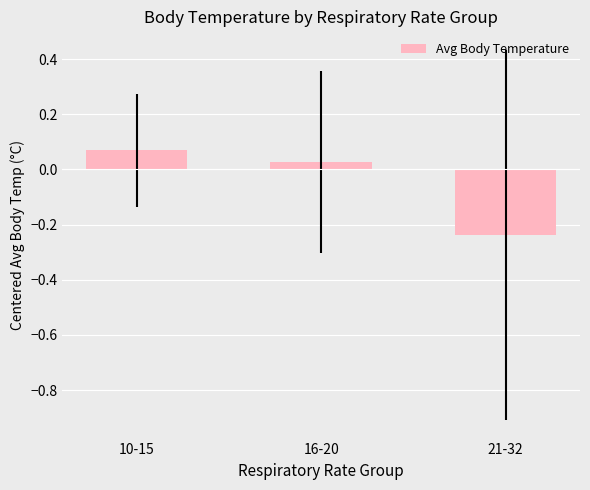

What position from the left is 16-20?

2